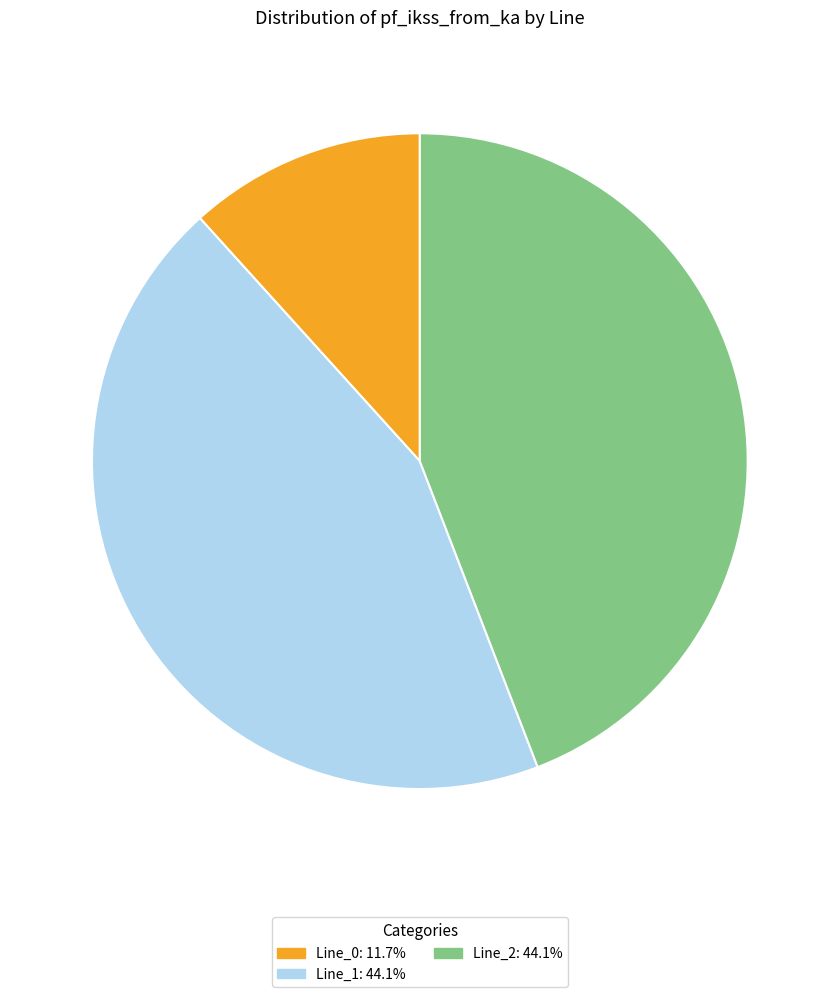

What is the smallest slice in the pie chart?

Line_0